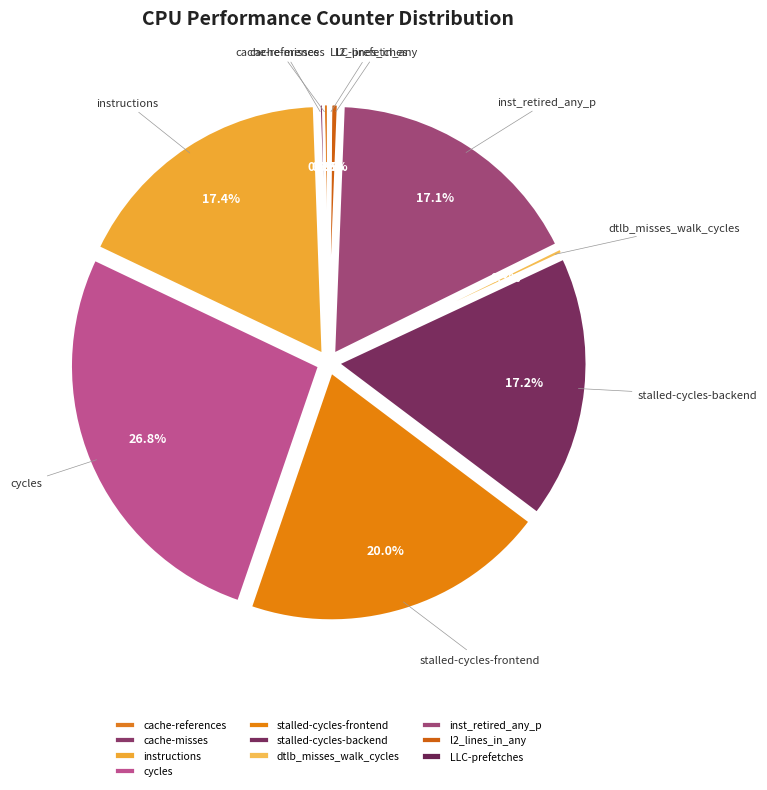

Approximately how many times larger is the value at l2_lines_in_any compared to cache-misses?

1.8